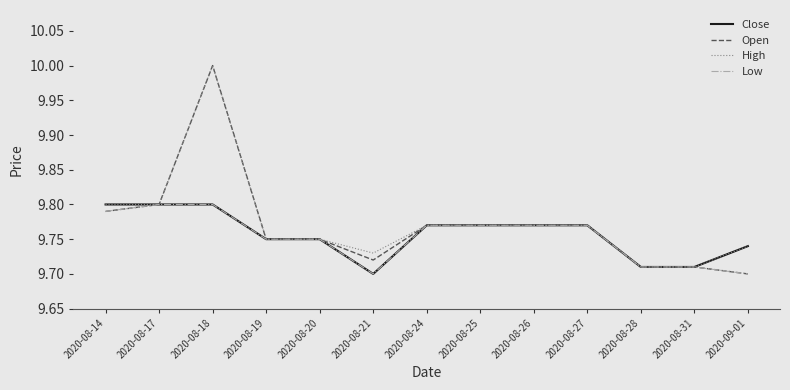

Which series has the widest spread of values?

Open